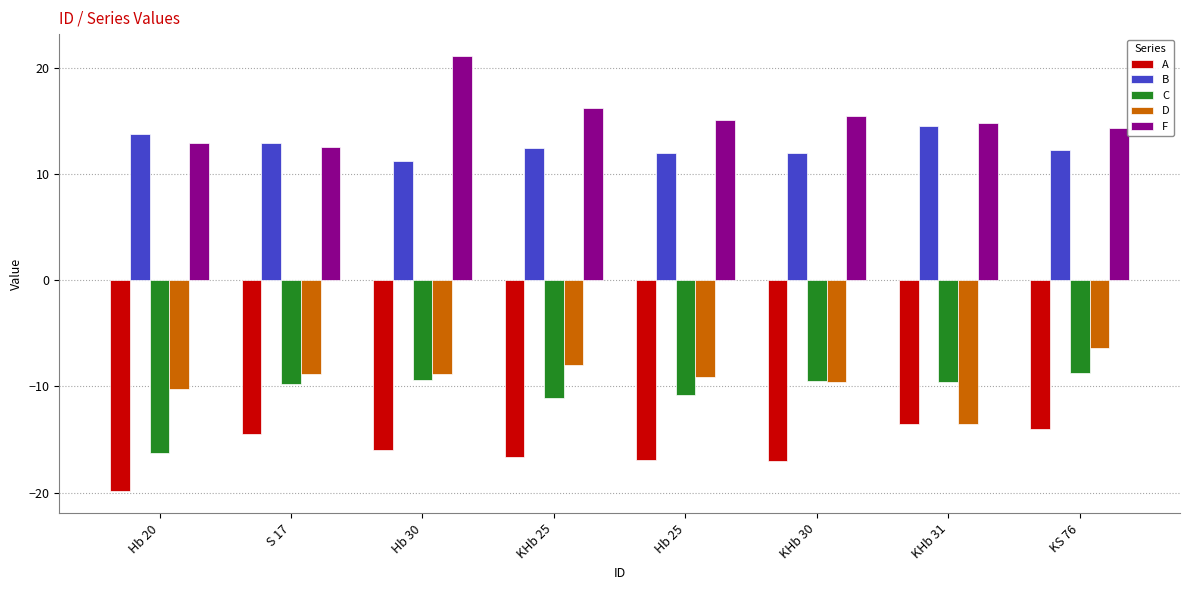

What is the difference between the F values at KS 76 and Hb 25?

0.8